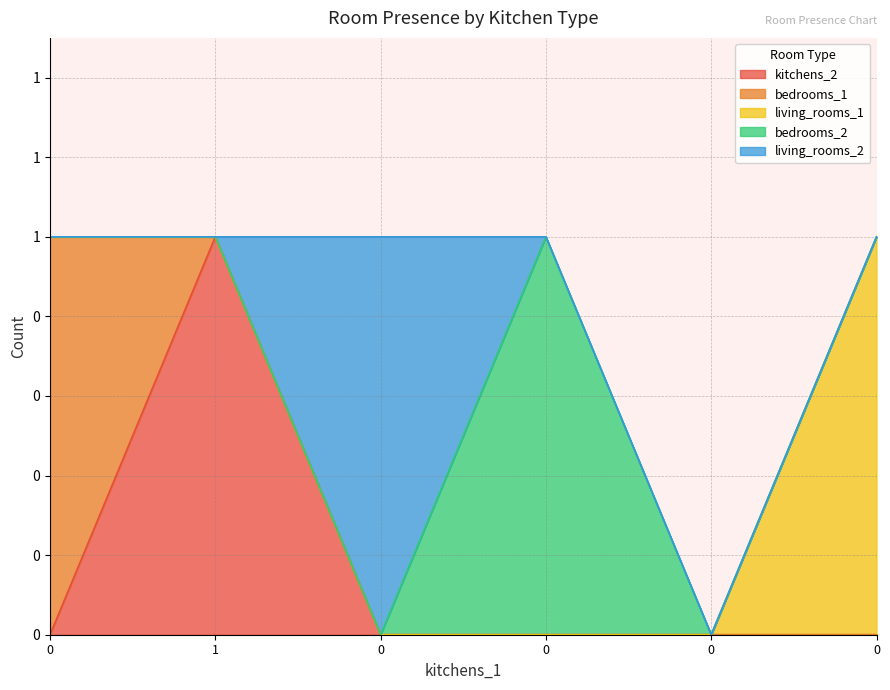

Reading left to right, list all the values displayed in this chart.

kitchens_2: 0	1	0	0	0	0
bedrooms_1: 1	0	0	0	0	0
living_rooms_1: 0	0	0	0	0	1
bedrooms_2: 0	0	0	1	0	0
living_rooms_2: 0	0	1	0	0	0